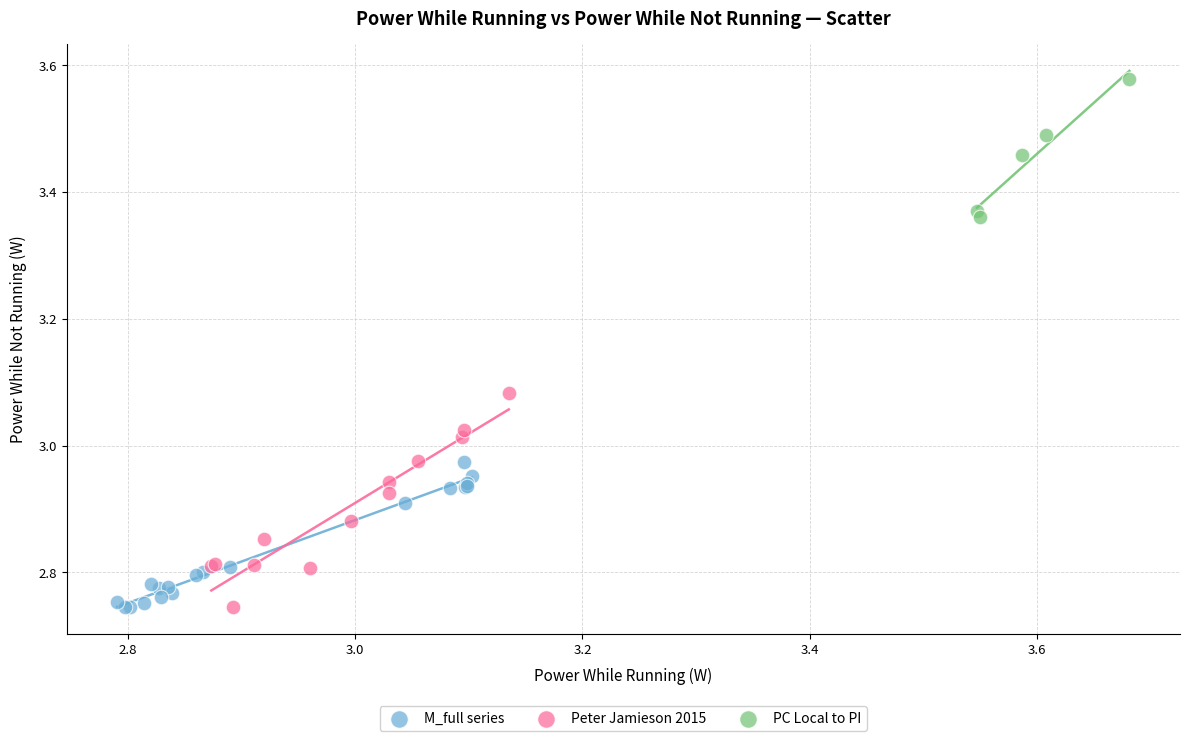

Which series has the largest Y range (max minus min)?

Peter Jamieson 2015